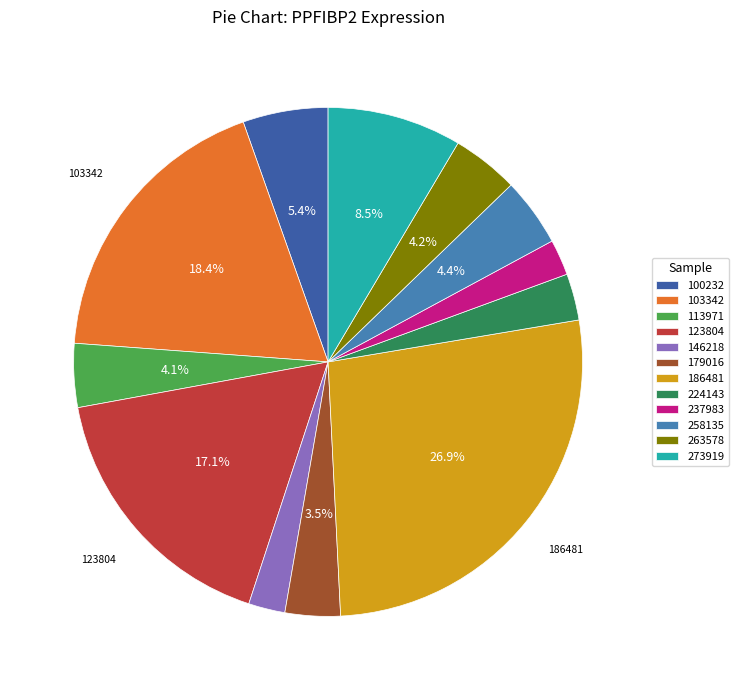

What is the ratio of the value at 263578 to the value at 224143?

1.4